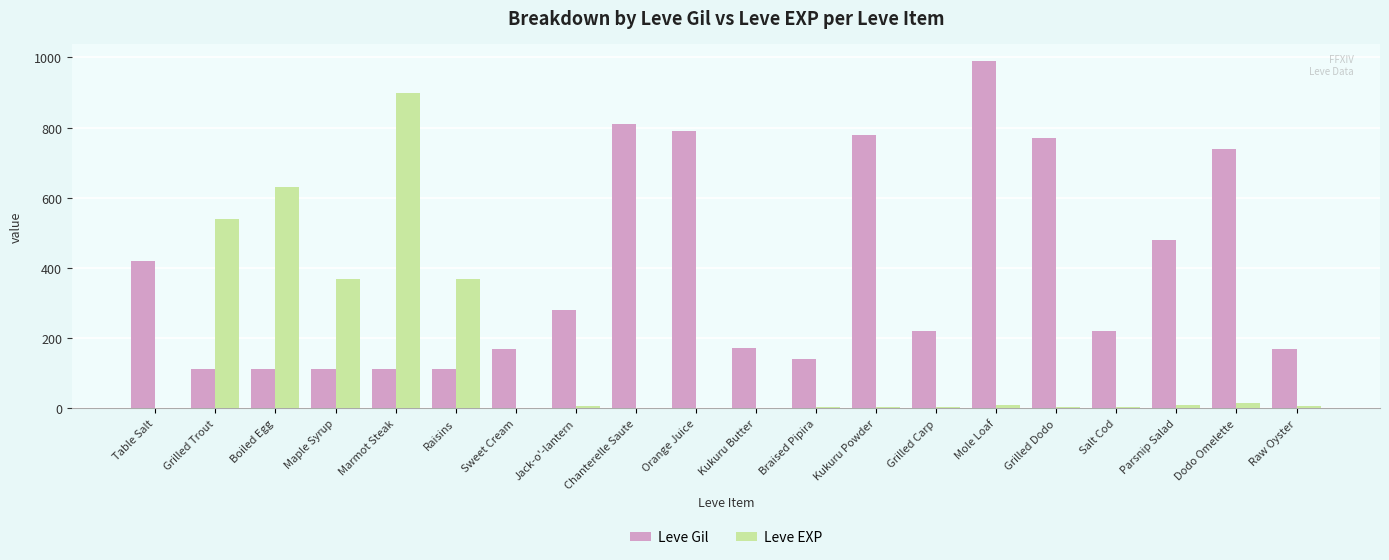

What is the sum of all Leve Gil values?

7714